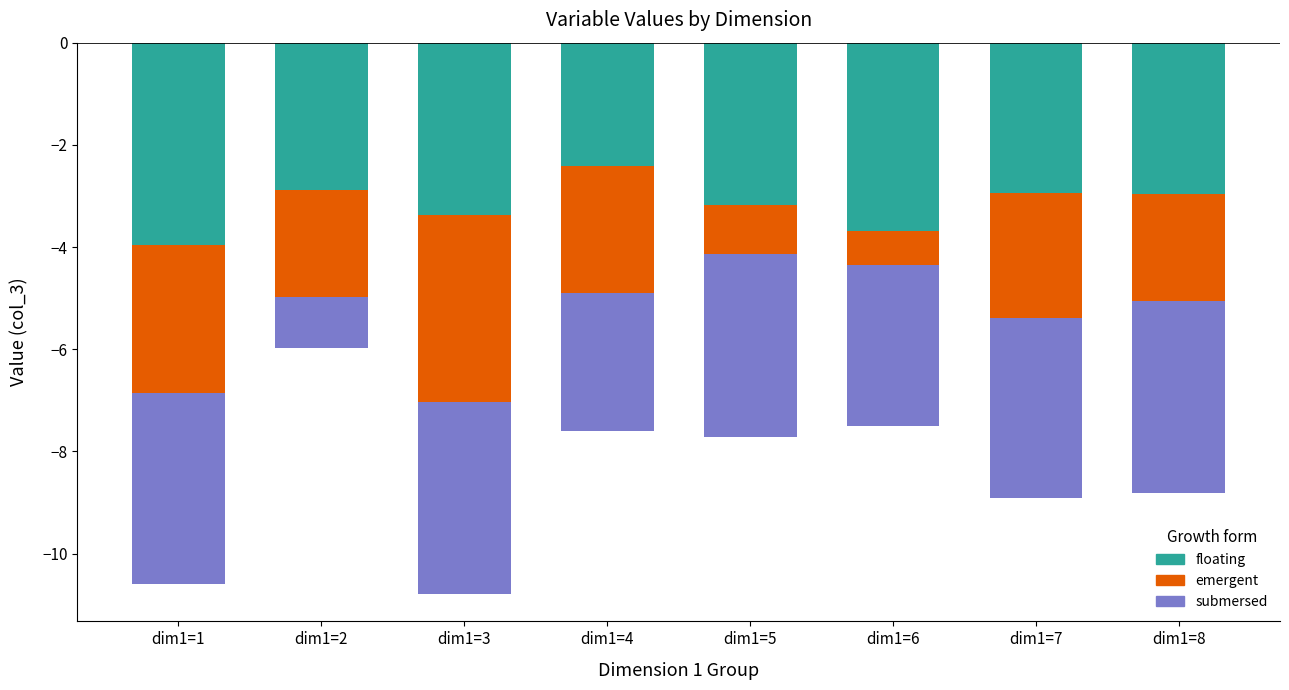

Which series has the largest total across all categories?

emergent